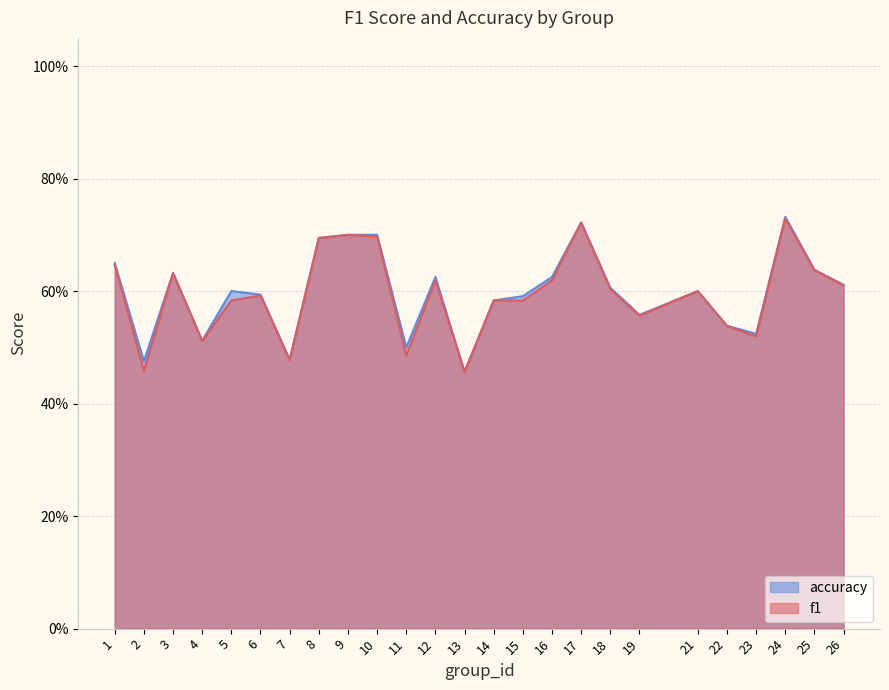

At which category does f1 reach its first local valley?

2